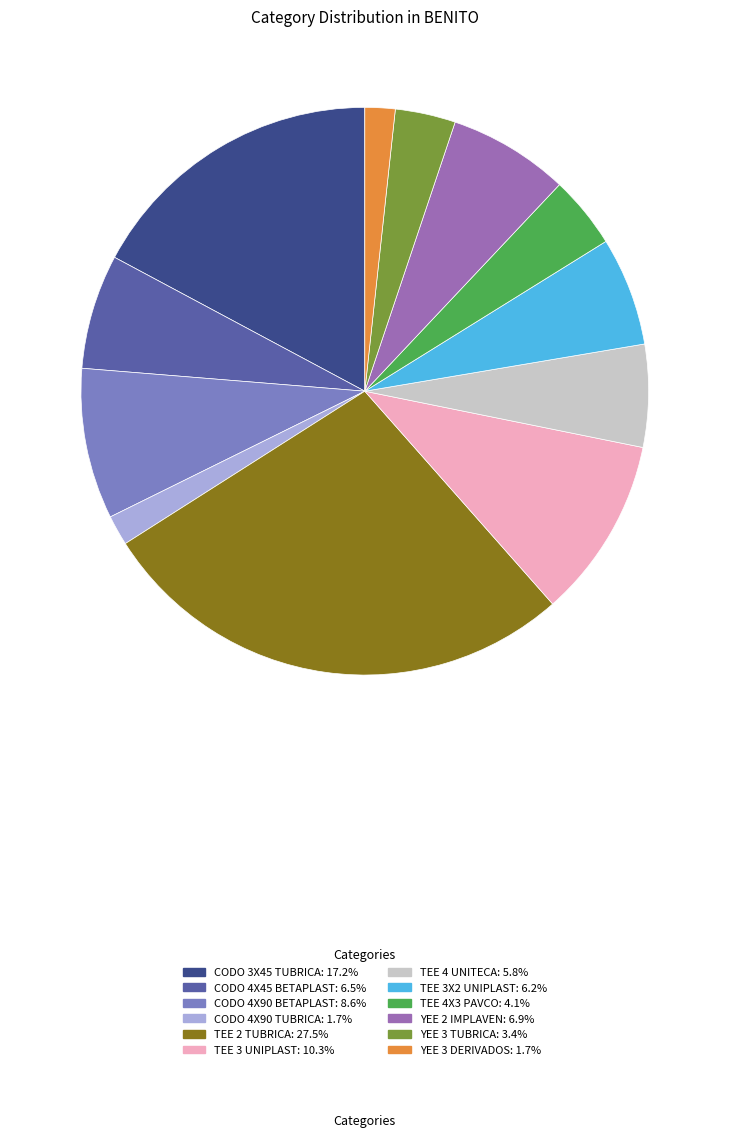

What is the ratio of the value at TEE 3X2 UNIPLAST to the value at YEE 3 DERIVADOS?

3.6